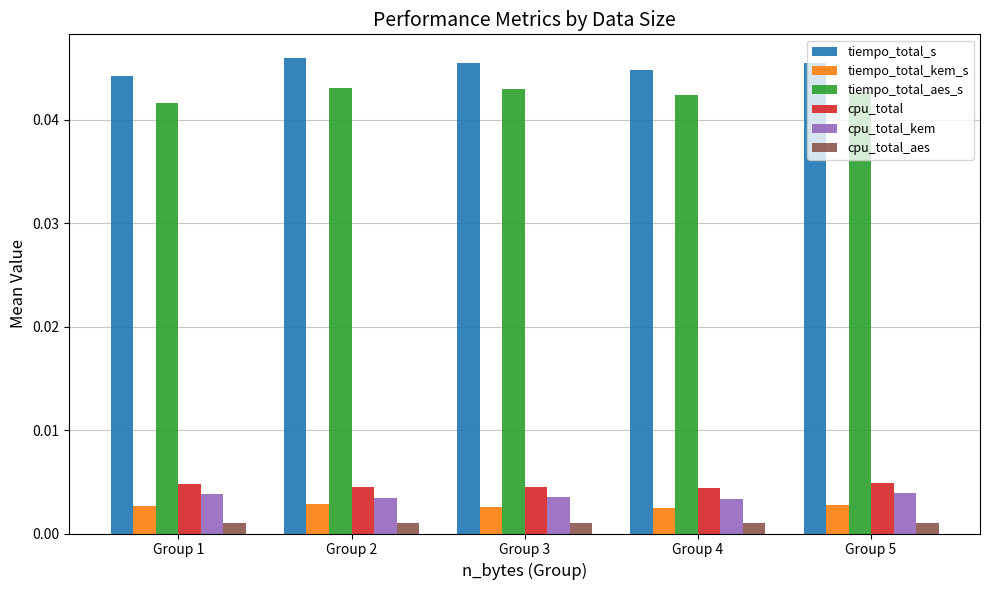

Does the chart contain any negative values?

No